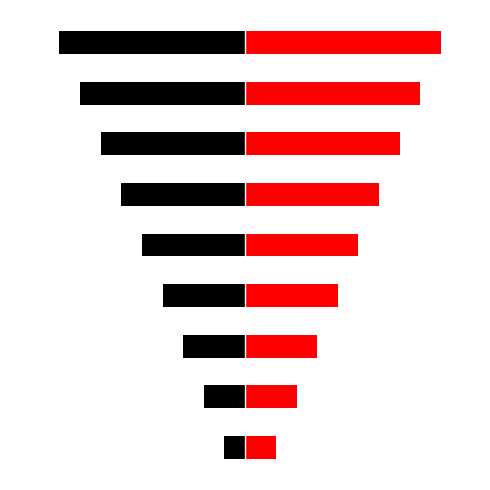

List the labels in order of Red (Right) value, smallest first.

0, 1, 2, 3, 4, 5, 6, 7, 8